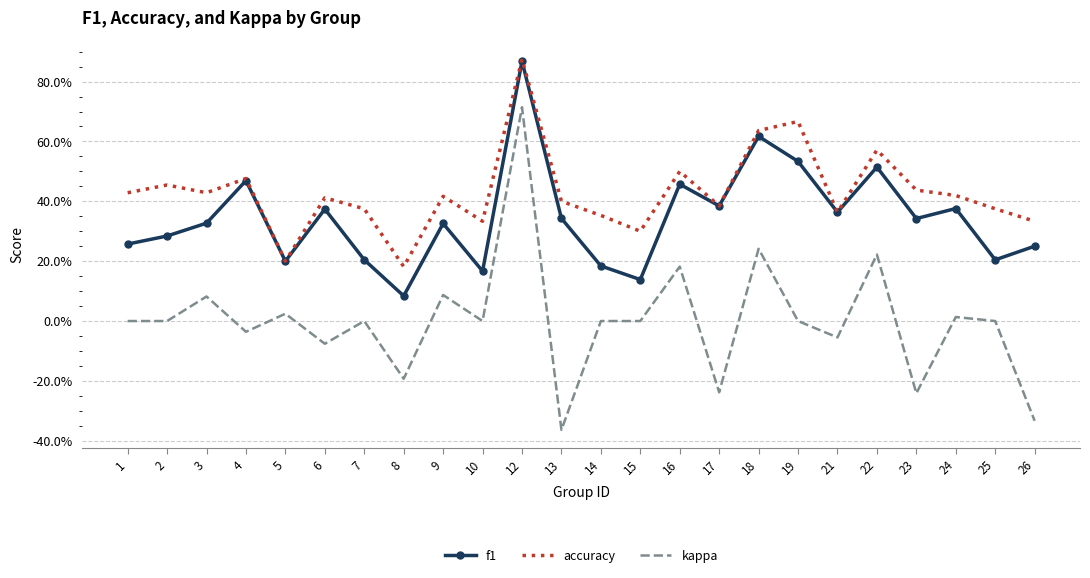

What are all the series names shown in the legend?

f1, accuracy, kappa